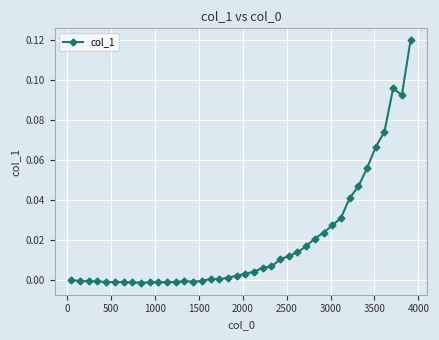

Reading left to right, transcribe all the data shown in this chart.

-0.0	-0.0	-0.0	-0.0	-0.0	-0.0	-0.0	-0.0	-0.0	-0.0	-0.0	-0.0	-0.0	-0.0	-0.0	-0.0	0.0	0.0	0.0	0.0	0.0	0.0	0.0	0.0	0.0	0.0	0.0	0.0	0.0	0.0	0.0	0.0	0.0	0.0	0.1	0.1	0.1	0.1	0.1	0.1